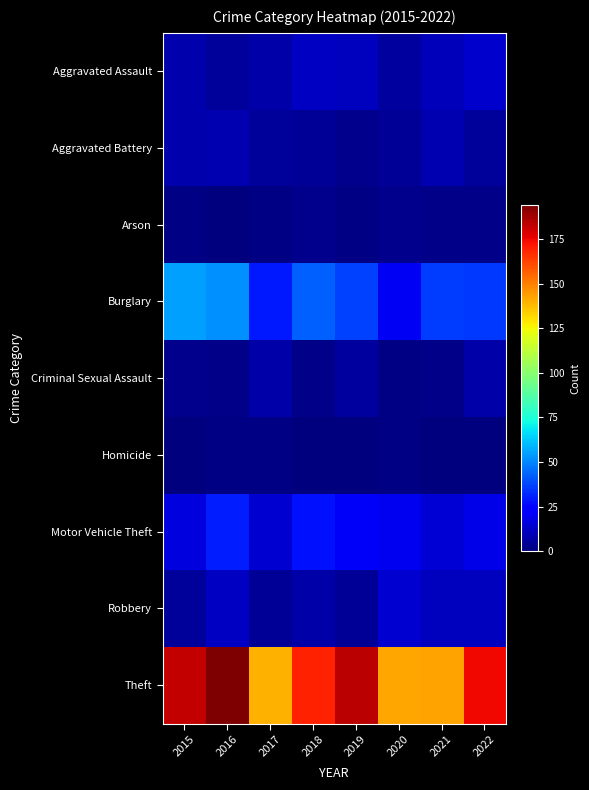

Reading left to right, list all the values displayed in this chart.

Aggravated Assault: 2015=8	2016=5	2017=7	2018=12	2019=11	2020=6	2021=10	2022=13
Aggravated Battery: 2015=8	2016=9	2017=5	2018=4	2019=3	2020=4	2021=9	2022=5
Arson: 2015=1	2016=0	2017=1	2018=3	2019=1	2020=3	2021=2	2022=2
Burglary: 2015=55	2016=52	2017=29	2018=43	2019=37	2020=20	2021=36	2022=35
Criminal Sexual Assault: 2015=3	2016=2	2017=7	2018=2	2019=6	2020=1	2021=2	2022=7
Homicide: 2015=0	2016=1	2017=1	2018=0	2019=0	2020=1	2021=0	2022=0
Motor Vehicle Theft: 2015=16	2016=30	2017=14	2018=28	2019=21	2020=19	2021=15	2022=18
Robbery: 2015=5	2016=12	2017=4	2018=7	2019=4	2020=14	2021=11	2022=11
Theft: 2015=182	2016=194	2017=140	2018=169	2019=184	2020=142	2021=143	2022=175